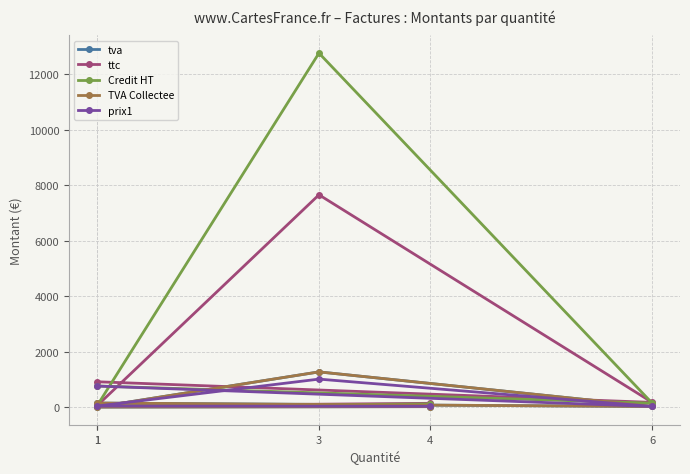

What is the maximum value for TVA Collectee?

1275.0